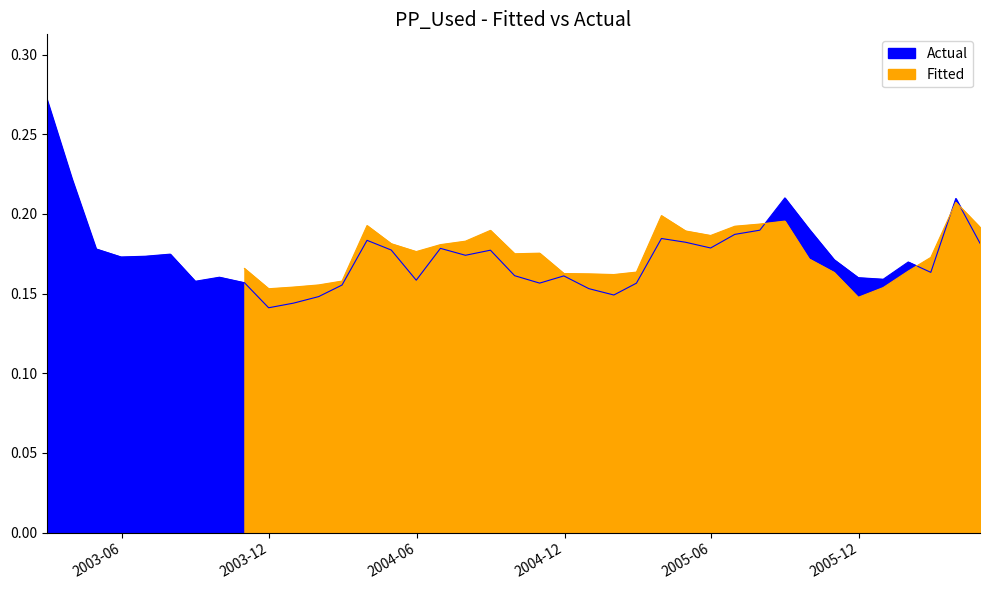

How many values are between 0 and 1?

39